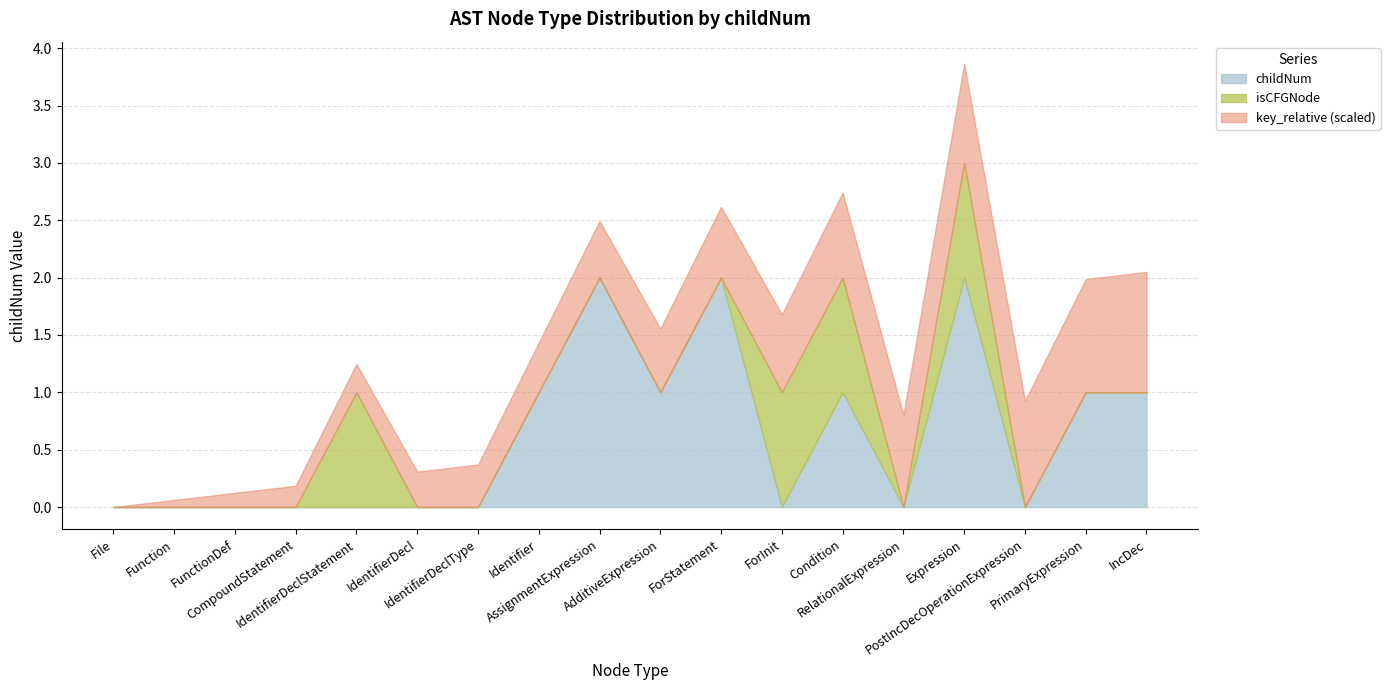

Between Expression and IncDec, which series saw the biggest shift?

key_relative